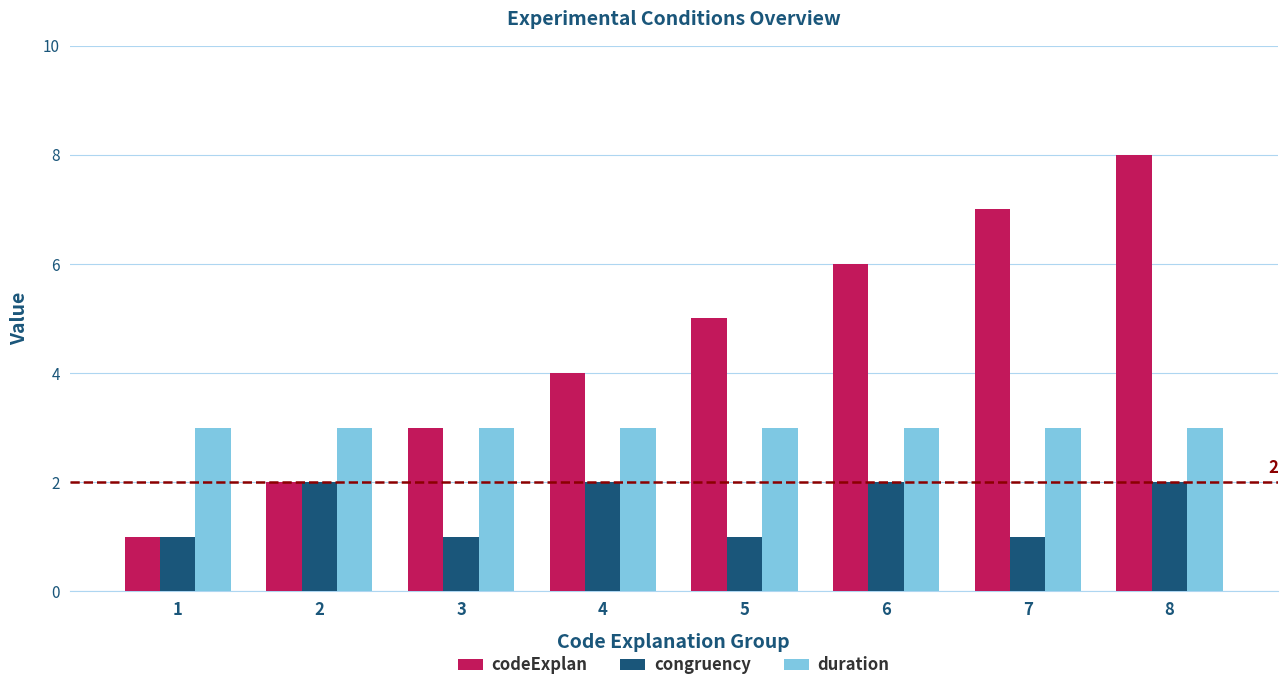

Reading left to right, transcribe all the data shown in this chart.

codeExplan: 1=1	2=2	3=3	4=4	5=5	6=6	7=7	8=8
congruency: 1=1	2=2	3=1	4=2	5=1	6=2	7=1	8=2
duration: 1=3	2=3	3=3	4=3	5=3	6=3	7=3	8=3